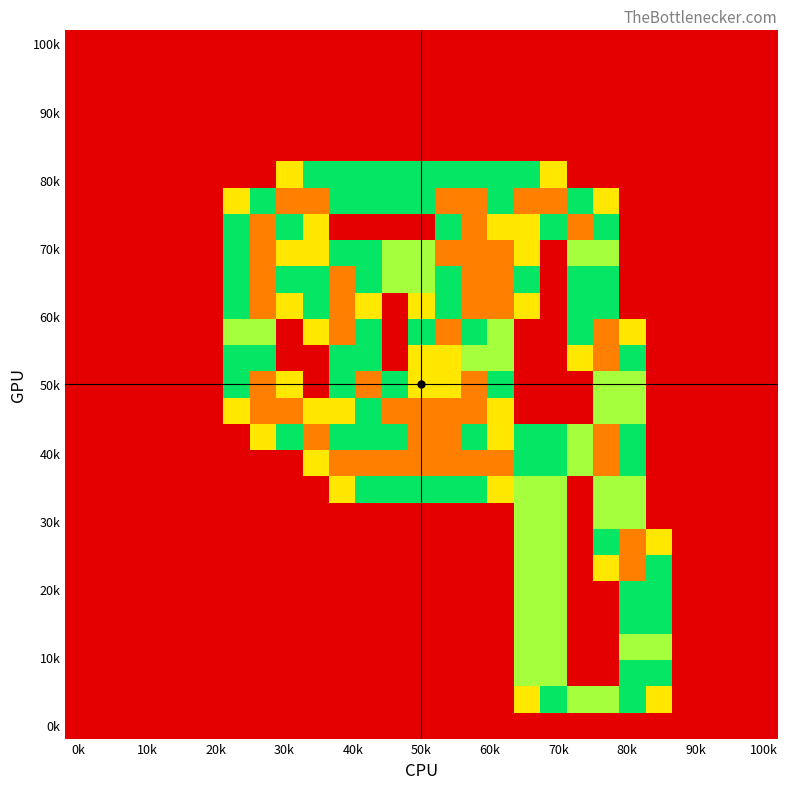

How many data points does each series have?

27